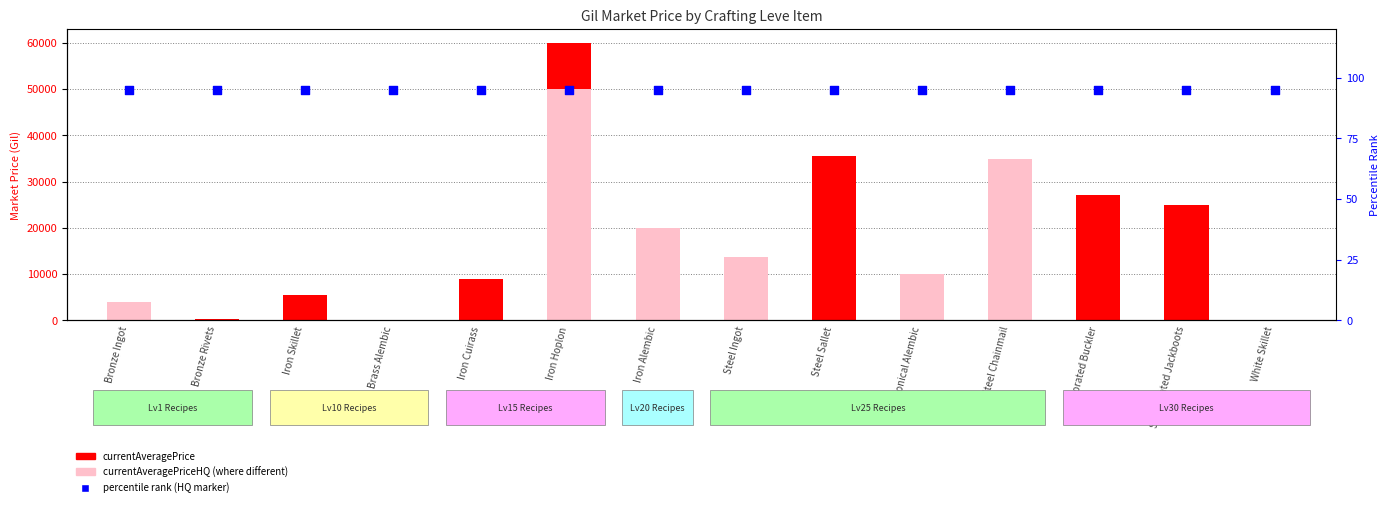

Which series contains the highest Y value?

currentAveragePrice